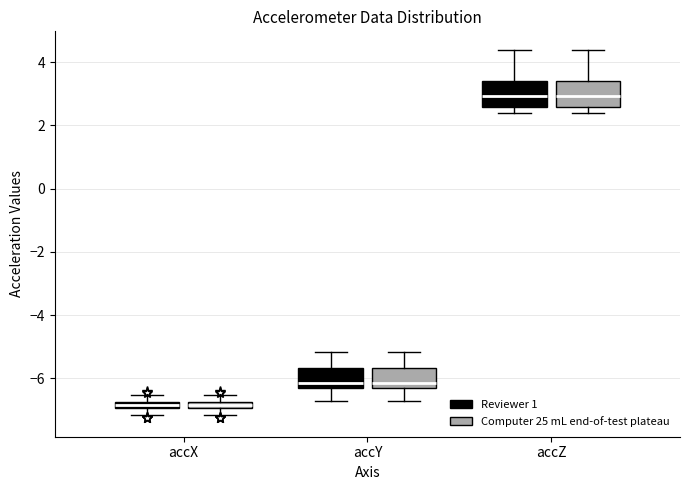

Where does the upper whisker of the box for accZ (Computer 25 mL end-of-test plateau) end on the y-axis? The values are not printed on the chart, so give them approximately, as read against the axis.

4.4